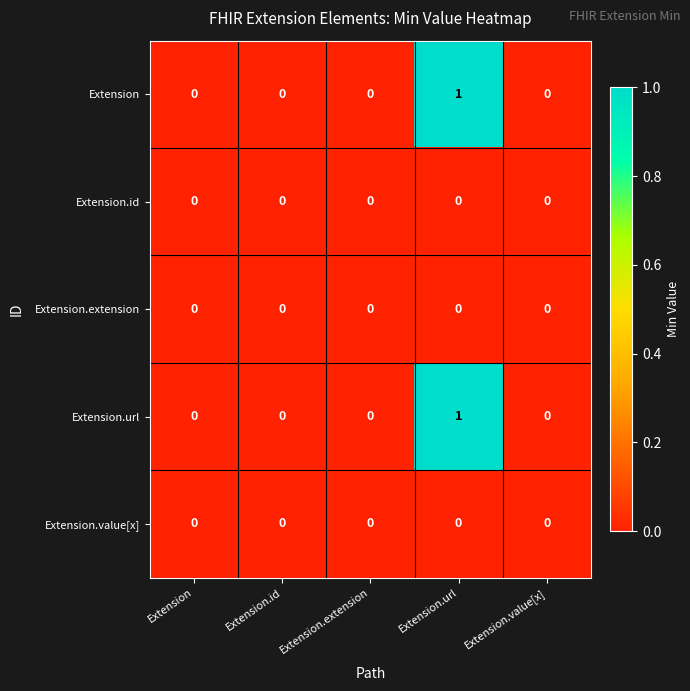

How many series are shown in this chart?

5